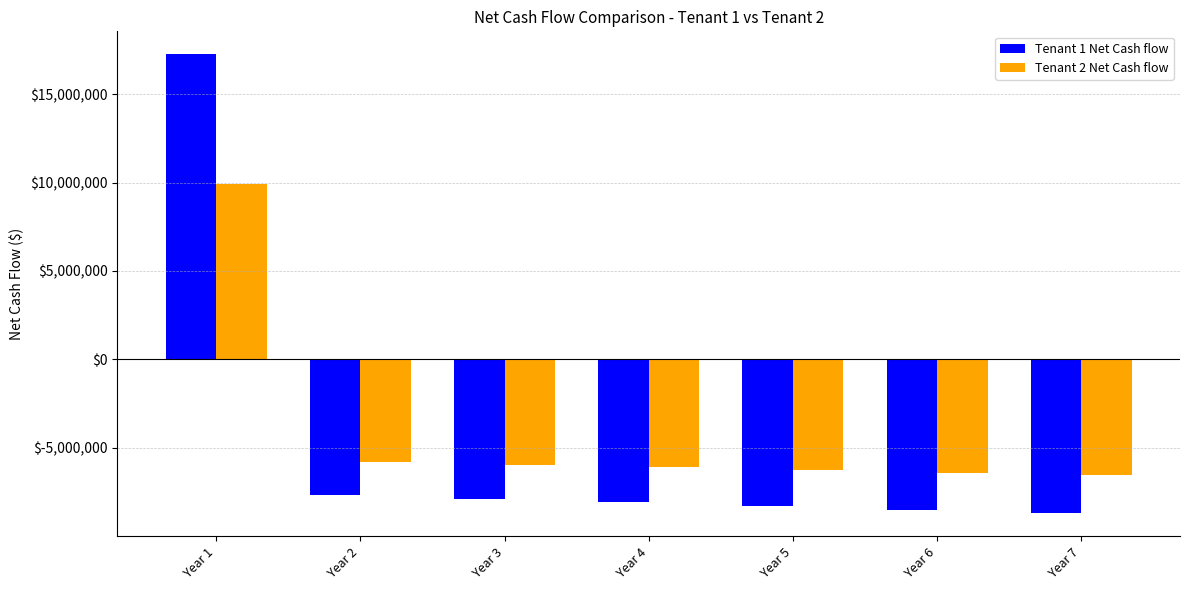

How many groups of bars are there?

7